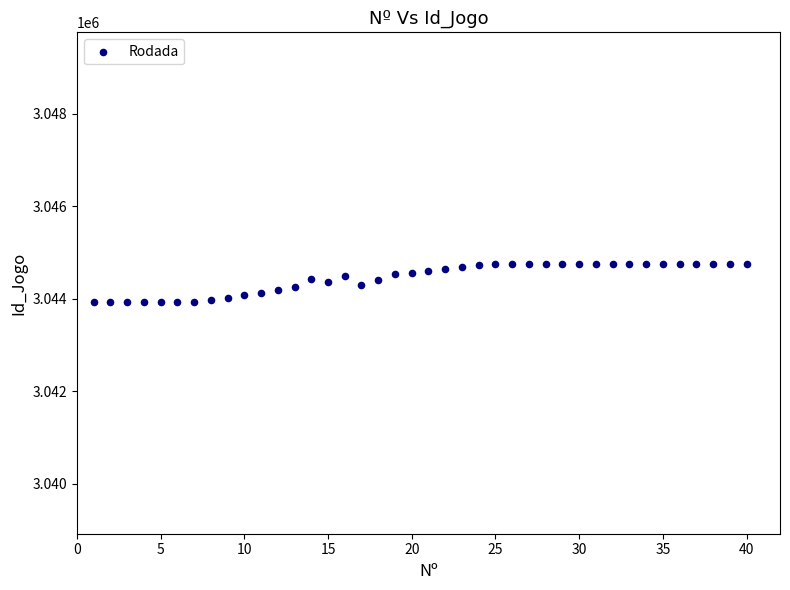

What is the range of X values (max minus min)?

39